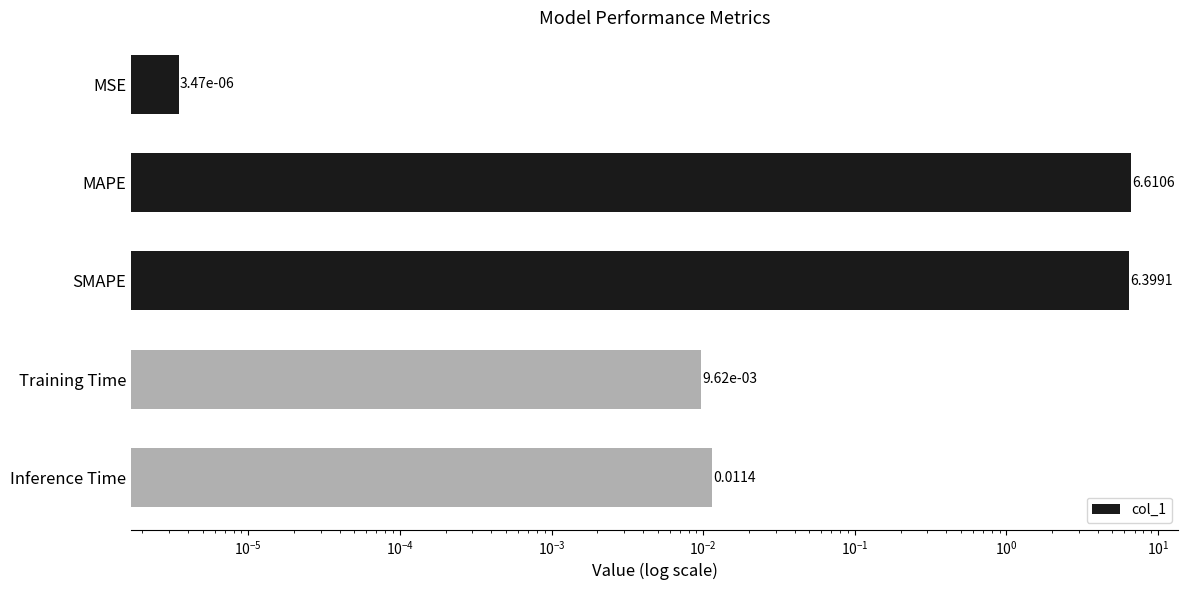

What is the difference between the second highest and second lowest values?

6.4